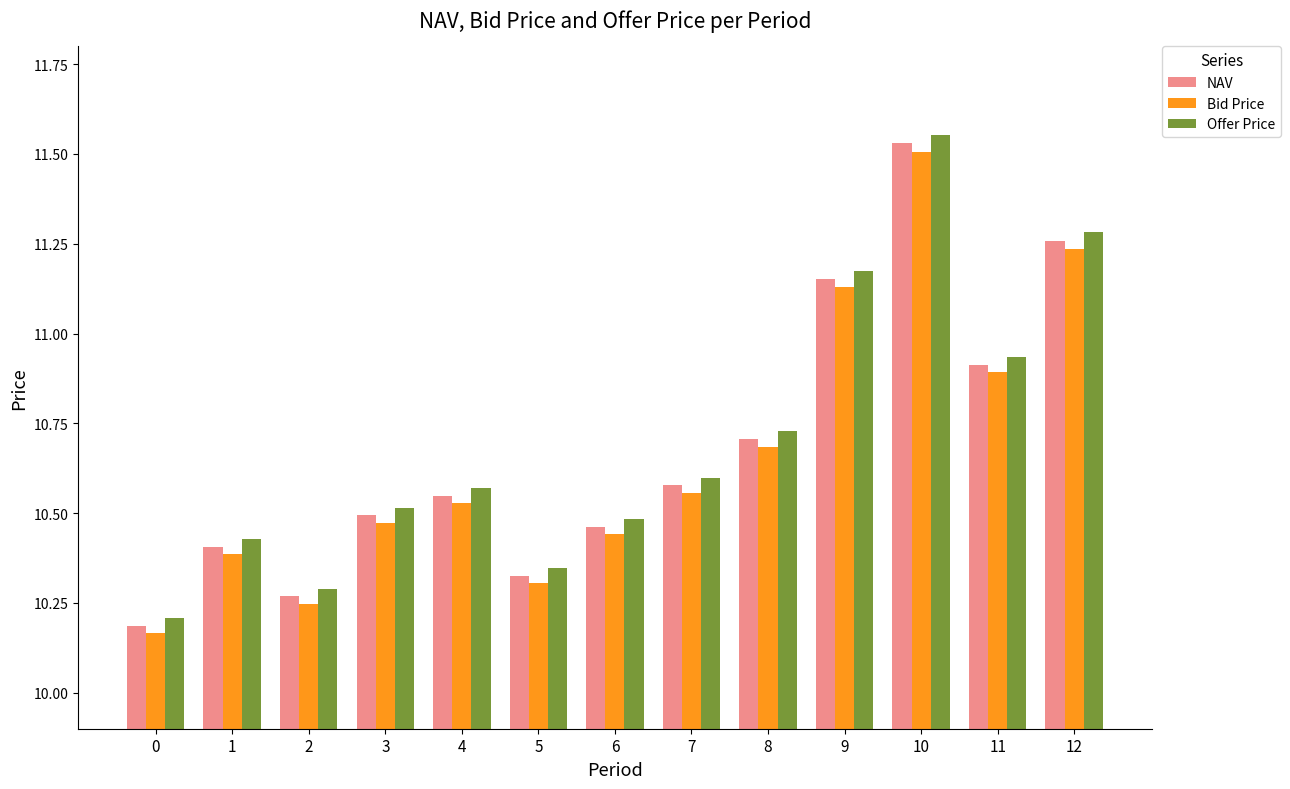

At which label does NAV reach its peak?

10